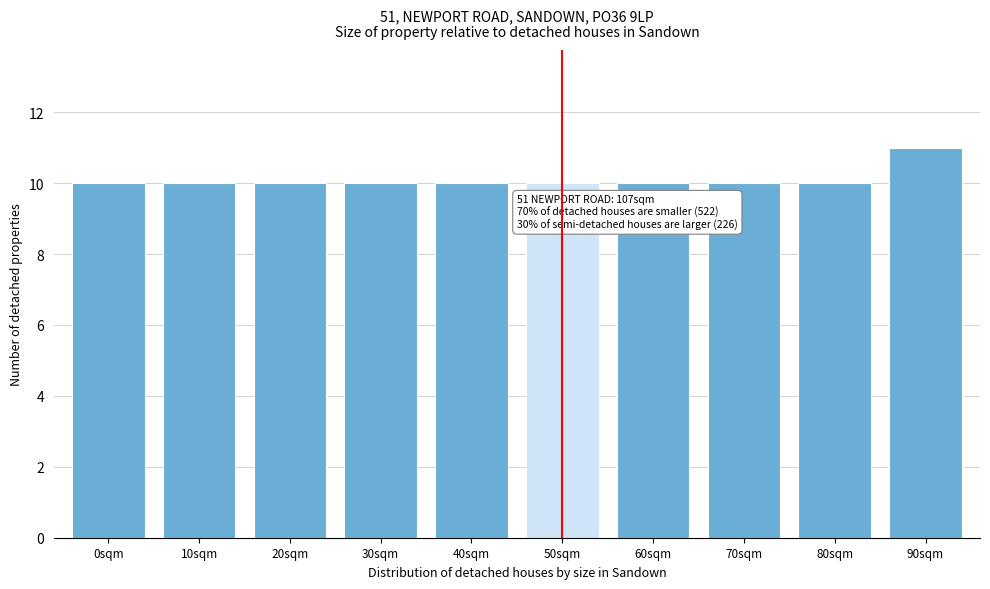

Reading left to right, extract all data points from this chart.

0sqm=10	10sqm=10	20sqm=10	30sqm=10	40sqm=10	50sqm=10	60sqm=10	70sqm=10	80sqm=10	90sqm=11